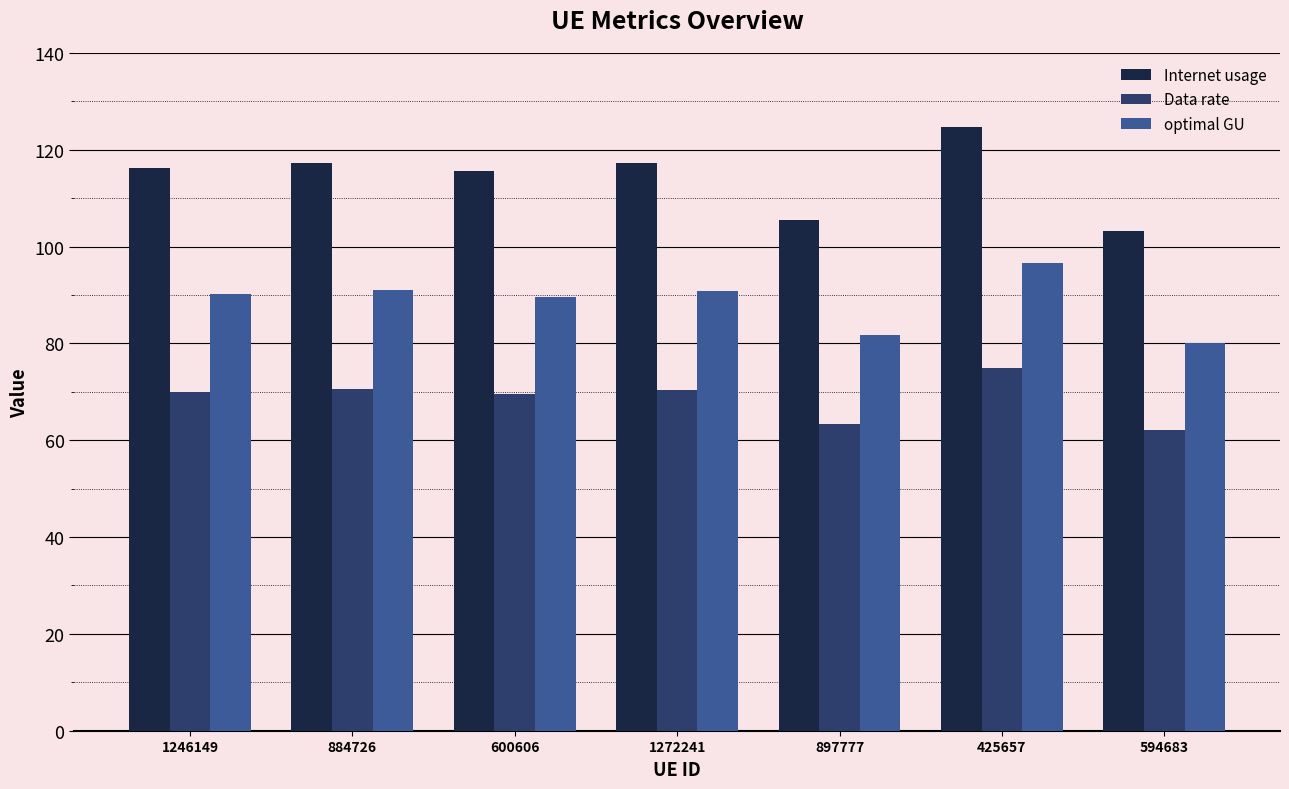

What are all the series names shown in the legend?

Internet usage, Data rate, optimal GU